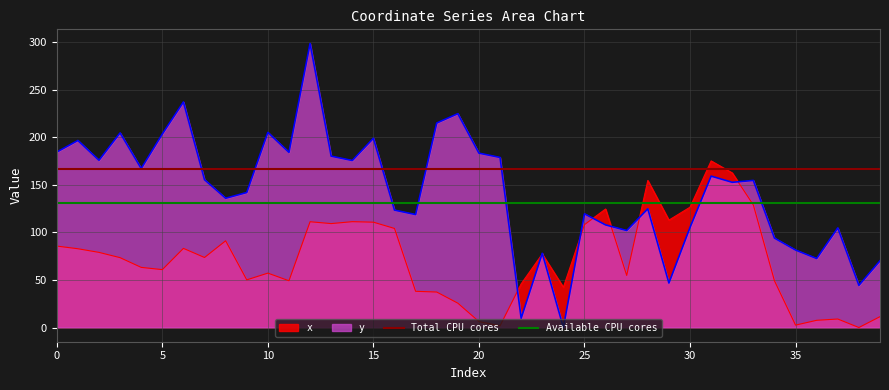

The value of y at 15 is 126.0. True or false?

False